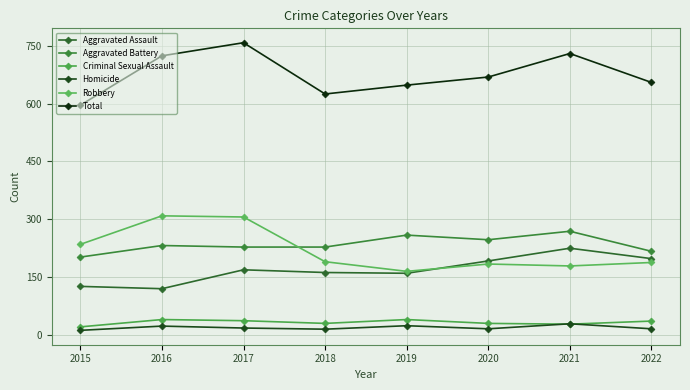

Is the value of Homicide at 2015 greater than the value of Aggravated Battery at 2017?

No